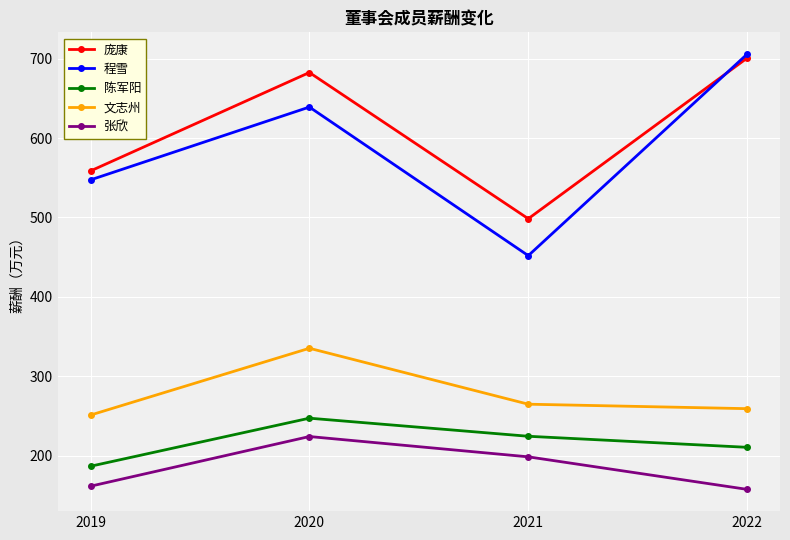

True or false: 陈军阳 has a value of 95.5 at 2019.

False